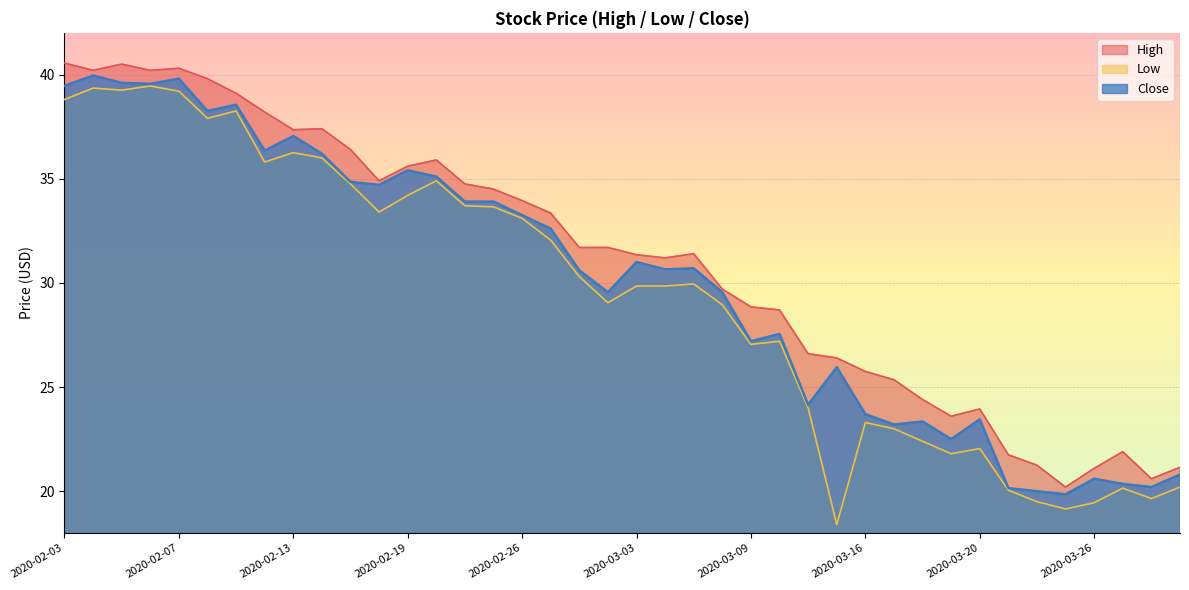

True or false: High and Low intersect in this chart.

False